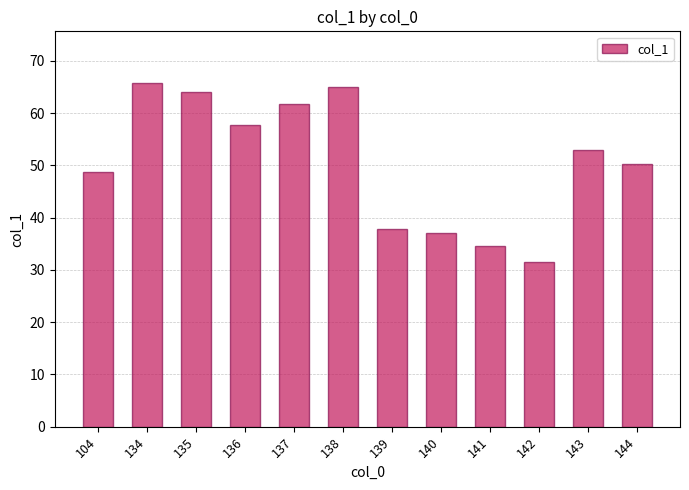

Does the chart contain stacked bars?

No